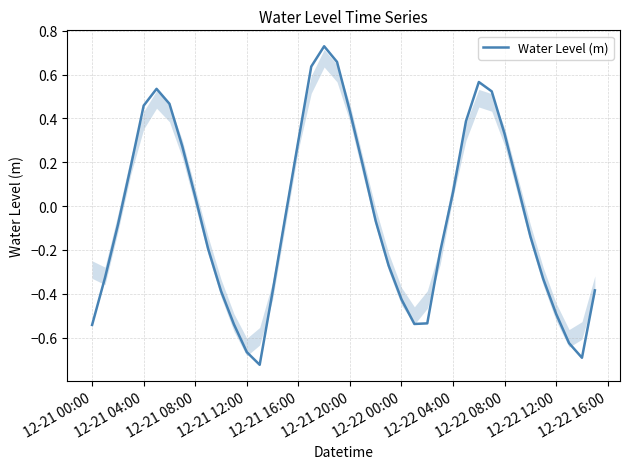

What is the difference between the maximum and minimum values?

1.5